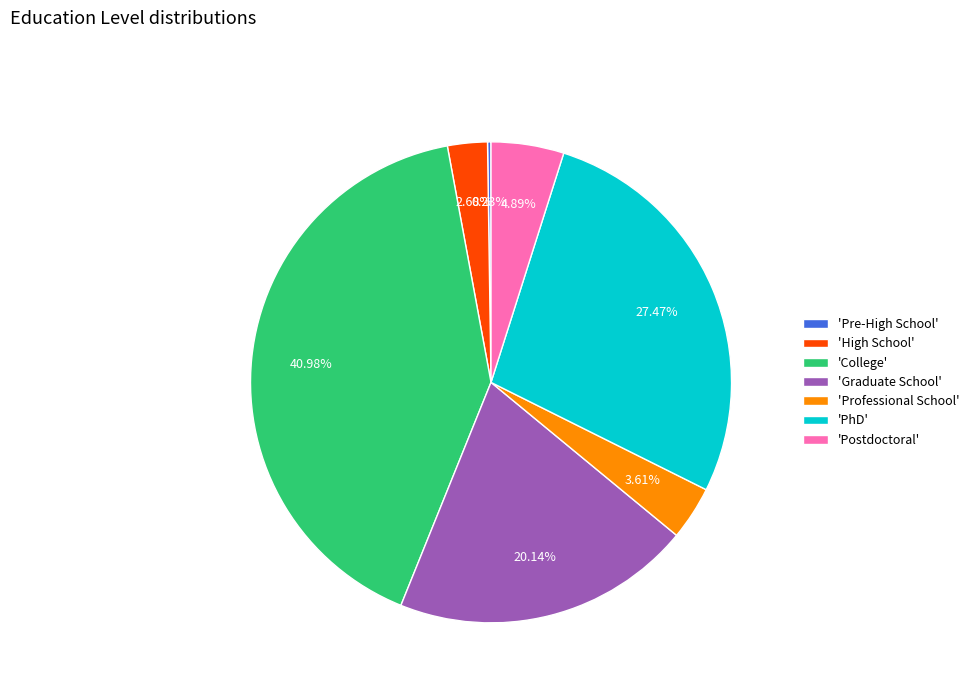

Does any single category account for the majority?

No